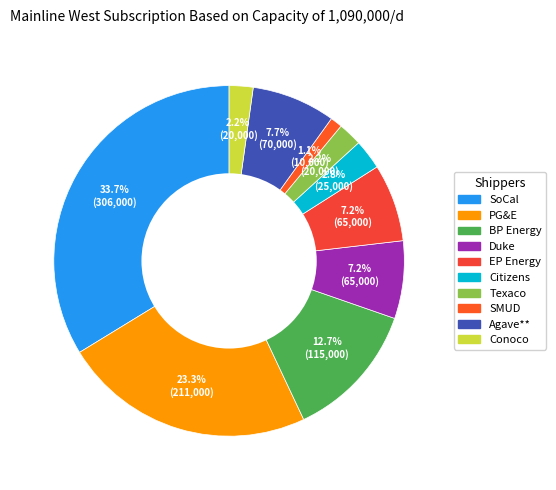

What percentage is NOT represented by SMUD?

98.9%